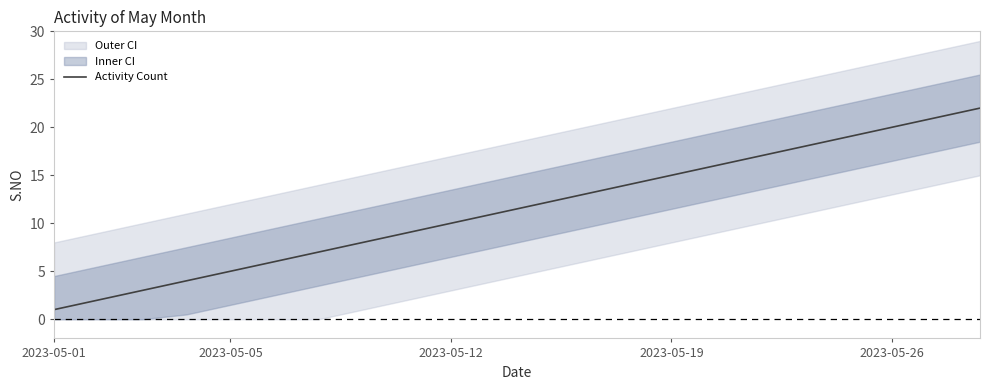

The Activity Count series shows 21 at 2023-05-19. True or false?

False